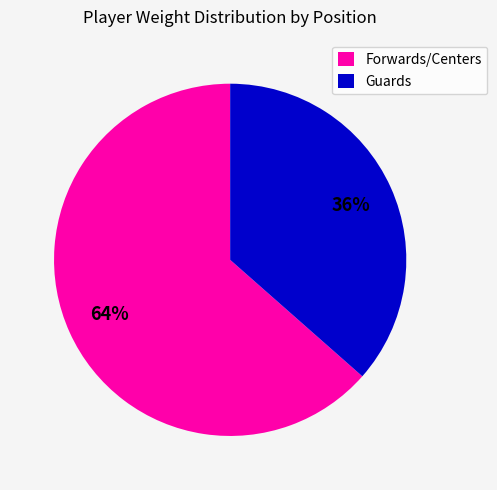

Which category has the biggest portion of the pie?

Forwards/Centers